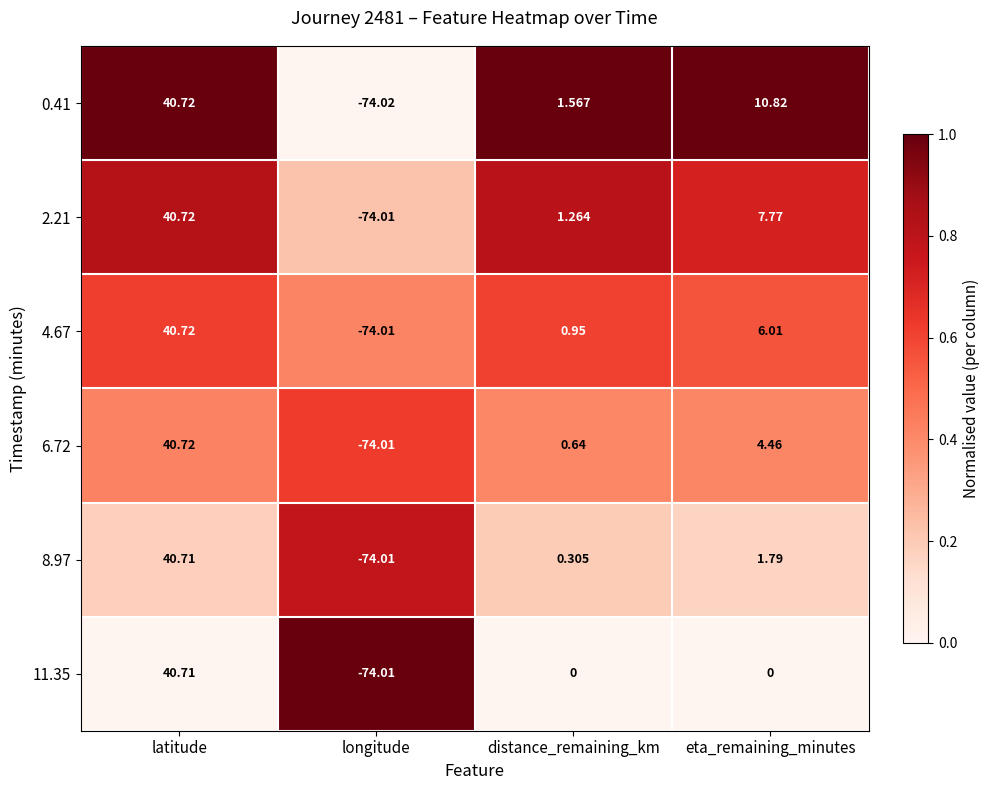

At which label does 6.72 reach its peak?

latitude